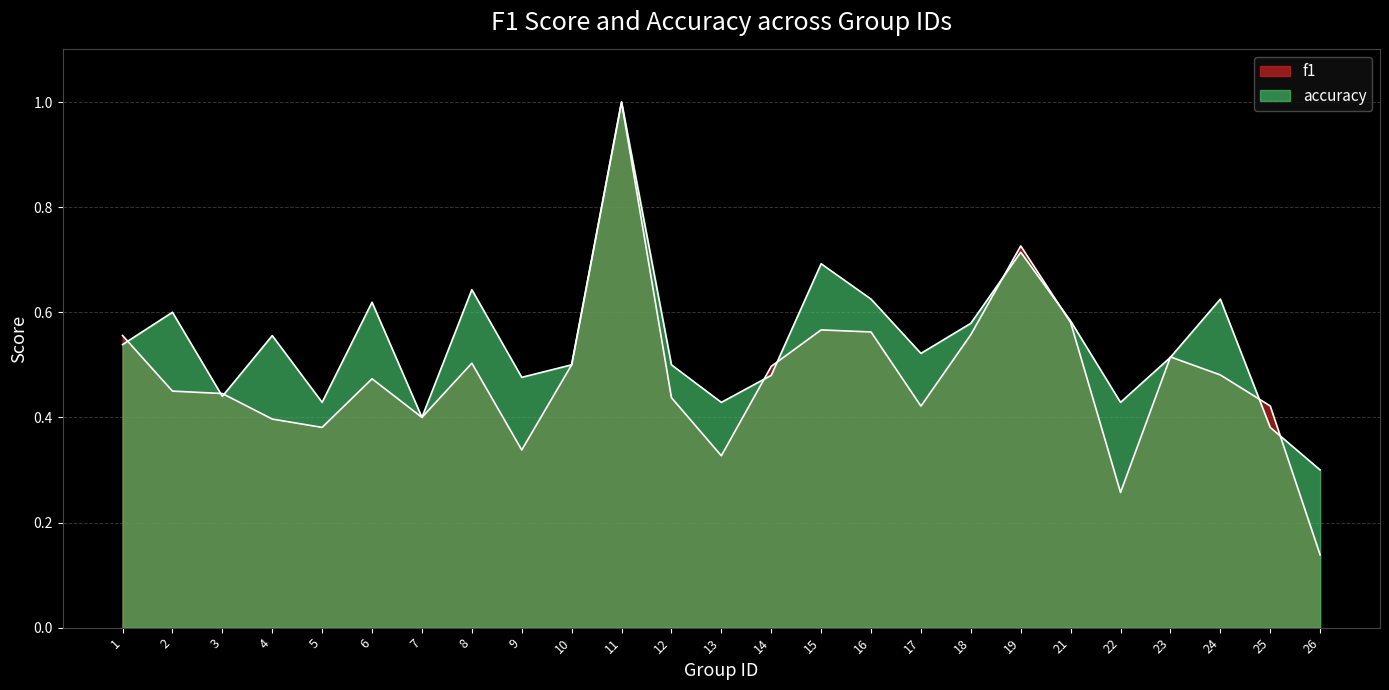

Which series changed the most between 5 and 18?

f1